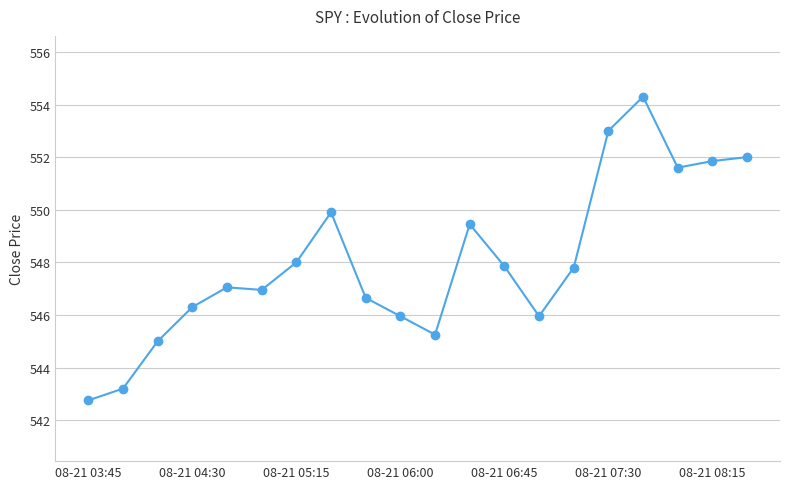

True or false: there are more than 2 points higher than both neighbors.

True